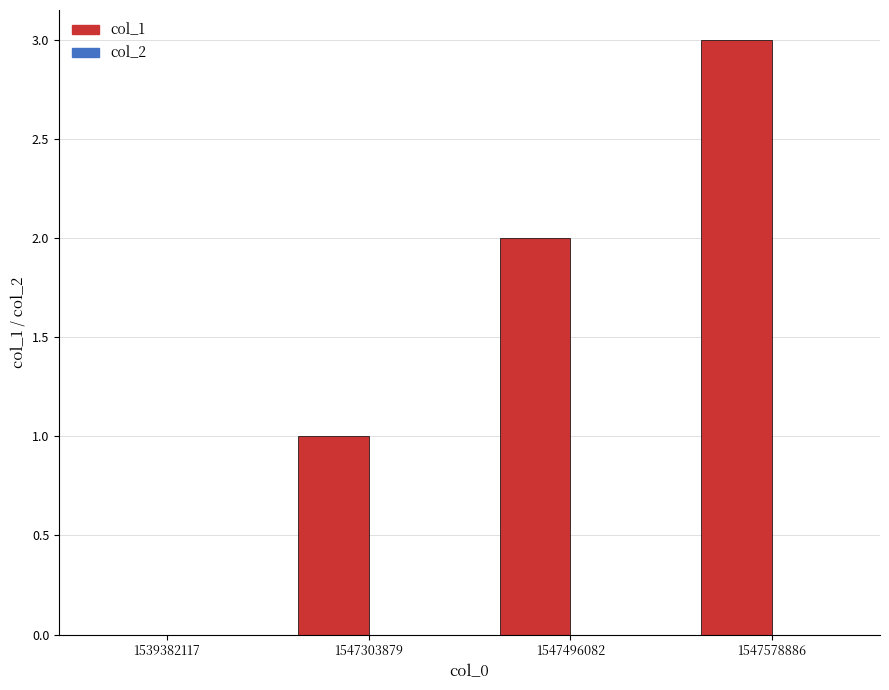

What is the sum of all values?

6